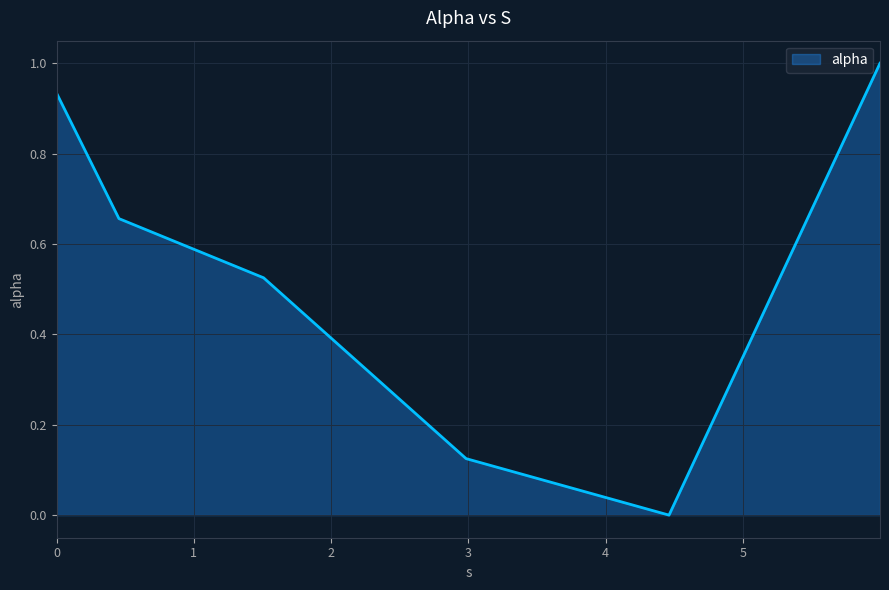

How many lines are shown in the chart?

1